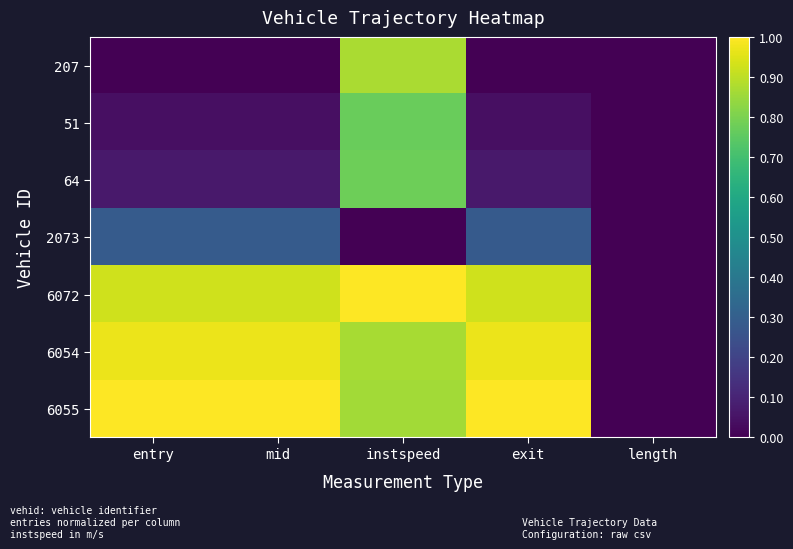

Reading left to right, transcribe all the data shown in this chart.

207: entry=0.0	mid=0.0	instspeed=0.9	exit=0.0	length=0.0
51: entry=0.0	mid=0.0	instspeed=0.8	exit=0.0	length=0.0
64: entry=0.1	mid=0.1	instspeed=0.8	exit=0.1	length=0.0
2073: entry=0.3	mid=0.3	instspeed=0.0	exit=0.3	length=0.0
6072: entry=0.9	mid=0.9	instspeed=1.0	exit=0.9	length=0.0
6054: entry=1.0	mid=1.0	instspeed=0.9	exit=1.0	length=0.0
6055: entry=1.0	mid=1.0	instspeed=0.9	exit=1.0	length=0.0